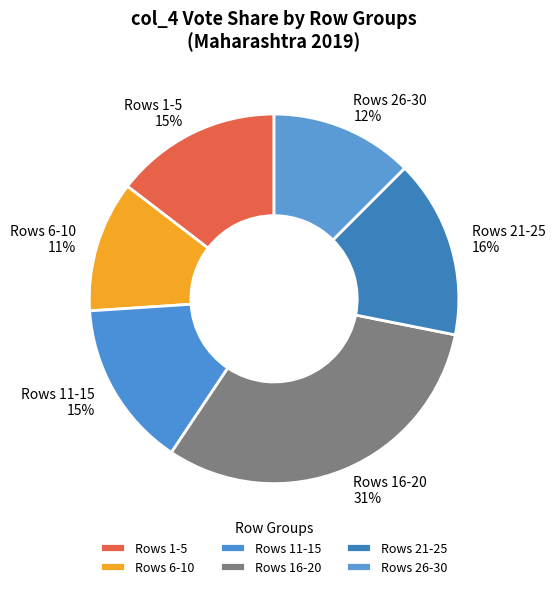

Is there a majority slice in this chart?

No